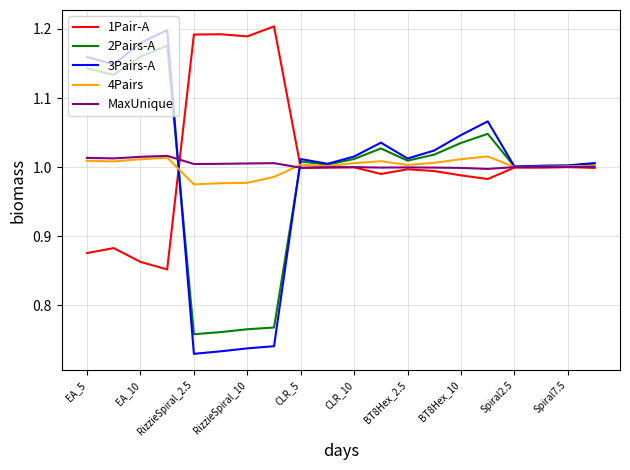

How many categories are shown in the chart?

20